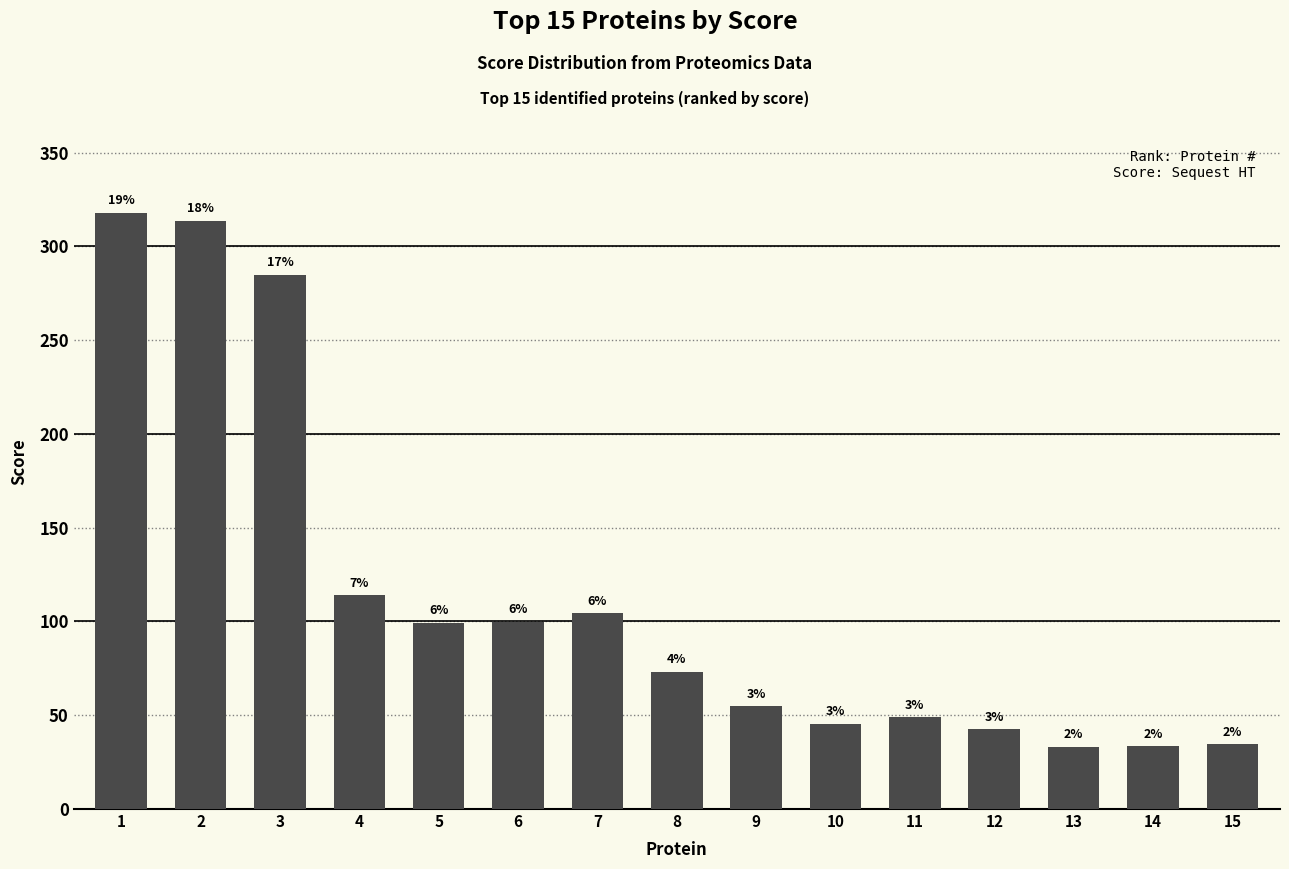

Are the bars horizontal?

No